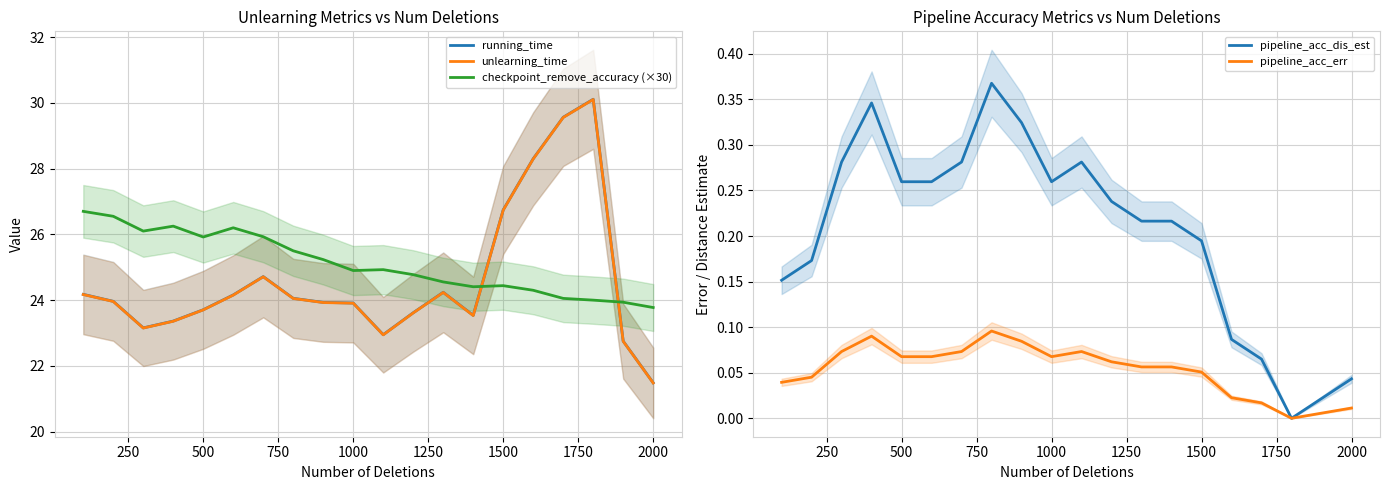

True or false: unlearning_time and pipeline_acc_dis_est intersect in this chart.

False